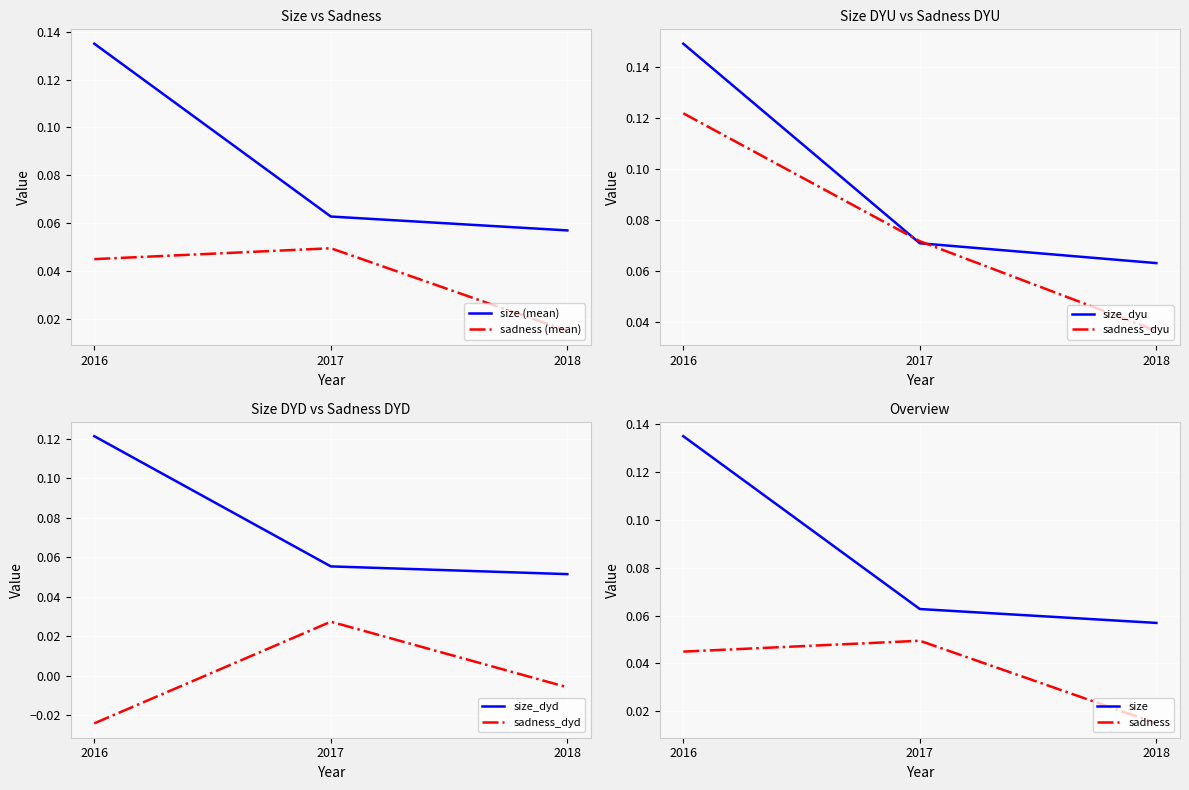

What is the highest value of the size_dyu series?

0.1